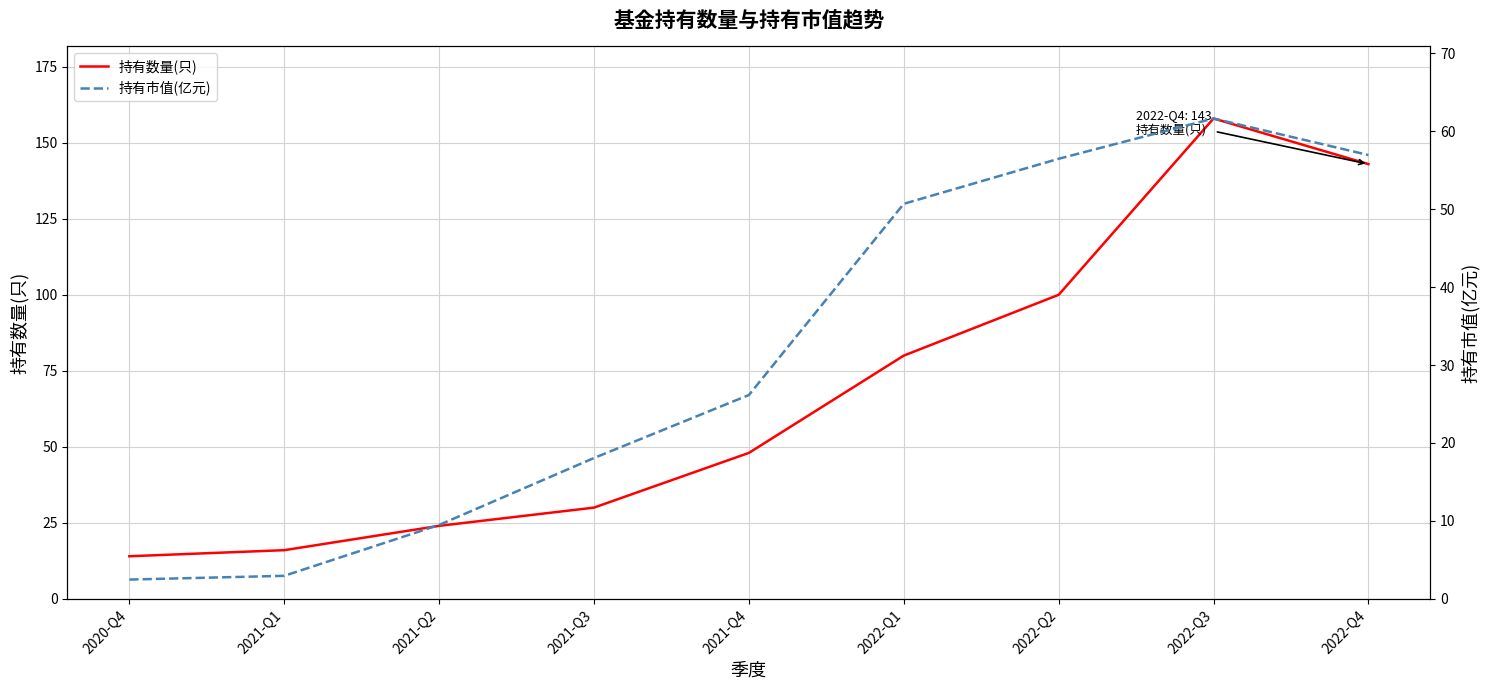

What is the average value of the 持有市值(亿元) series?

31.7